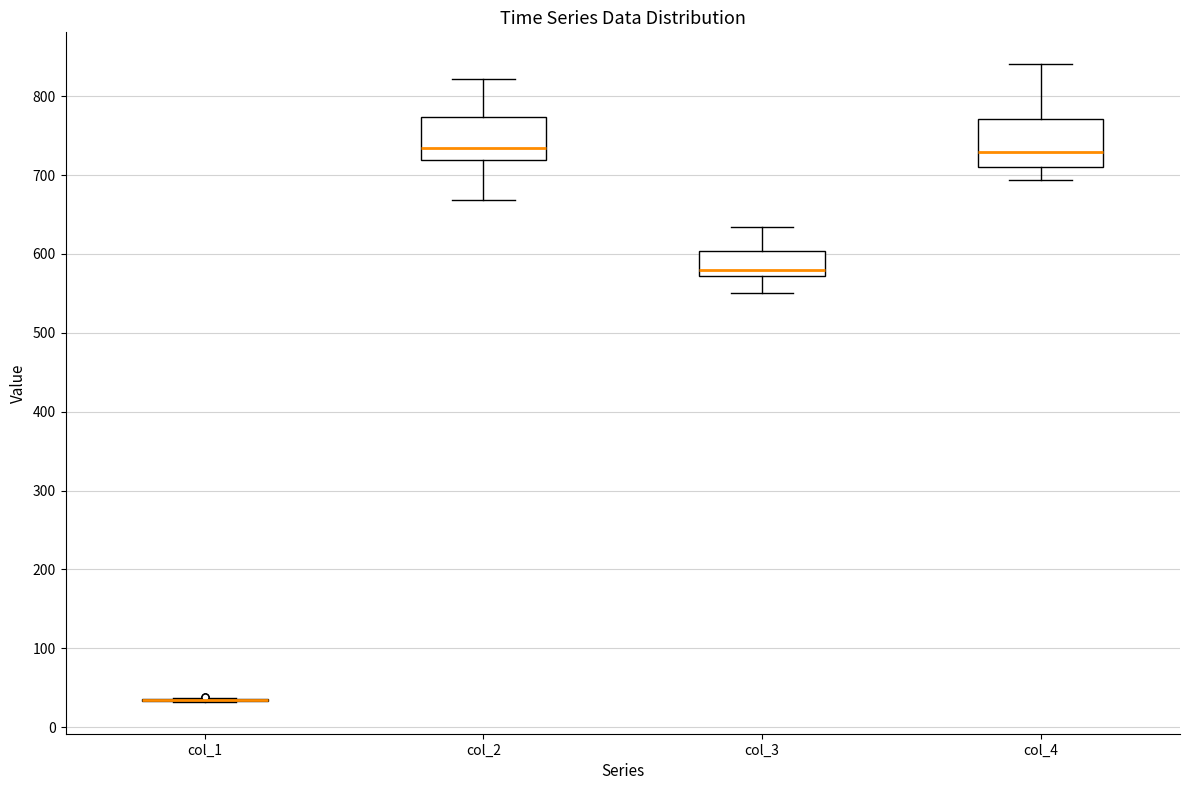

Where does the upper whisker of the box for col_4 end on the y-axis? The values are not printed on the chart, so give them approximately, as read against the axis.

840